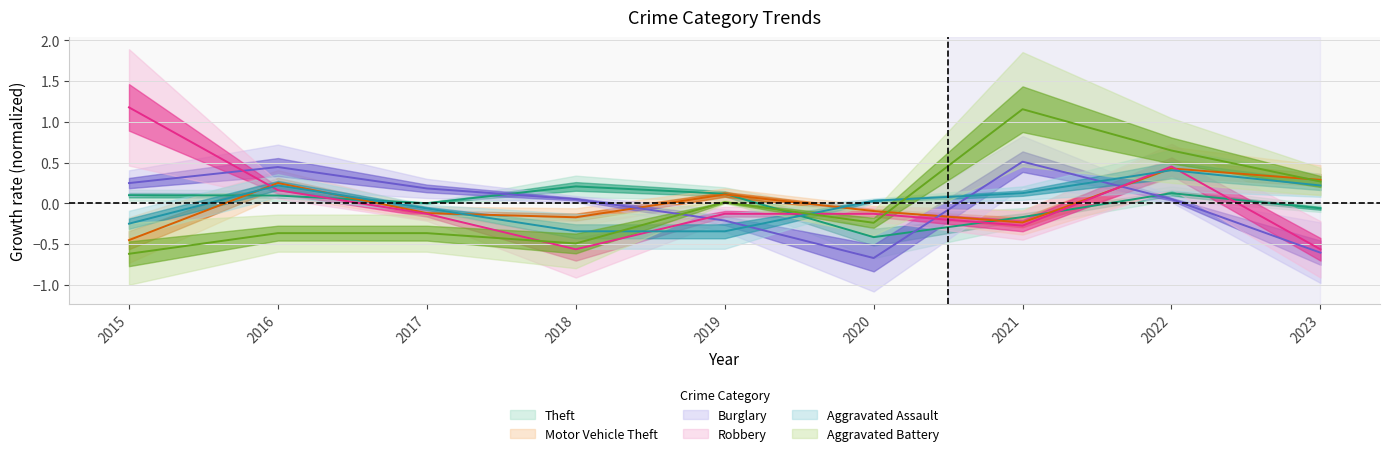

What is the maximum value for Theft?

0.2